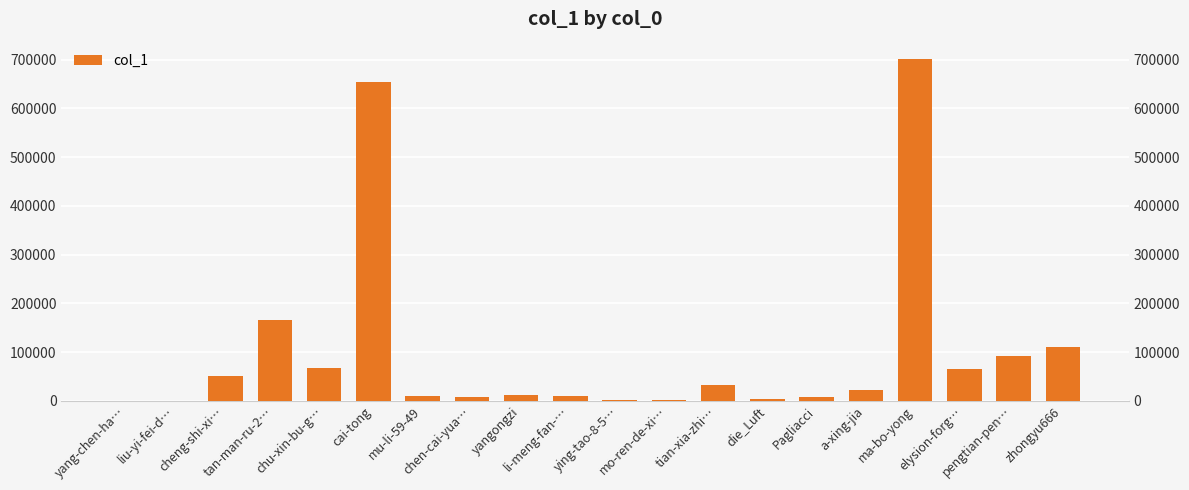

Where does the data first go above 21715?

cheng-shi-xi…